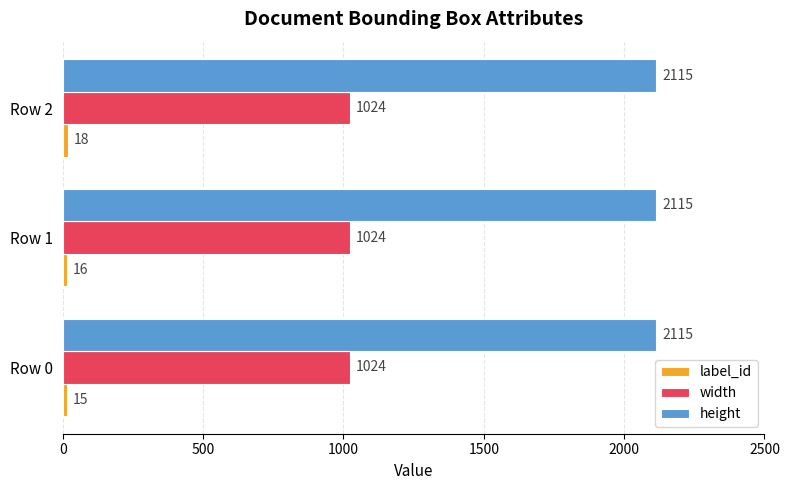

What is the smallest value displayed?

15